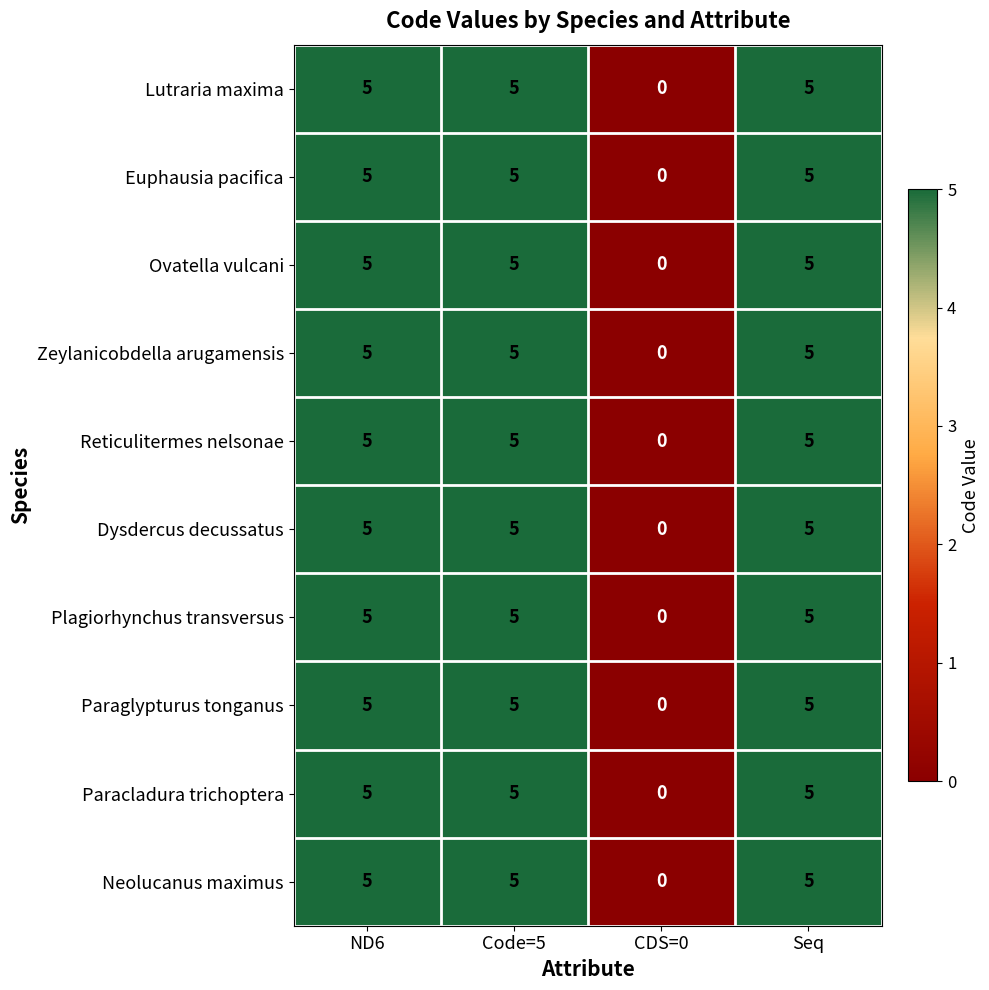

What is the total value across all series at Seq?

50